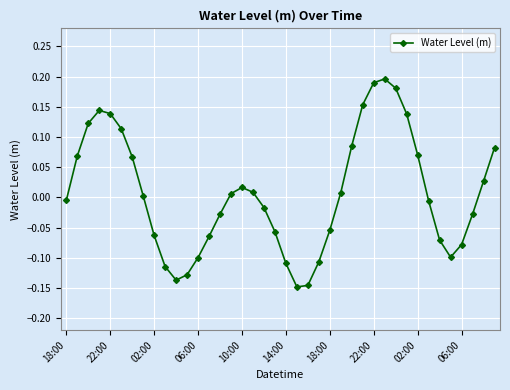

True or false: the data has more than 0 interior local peaks.

True